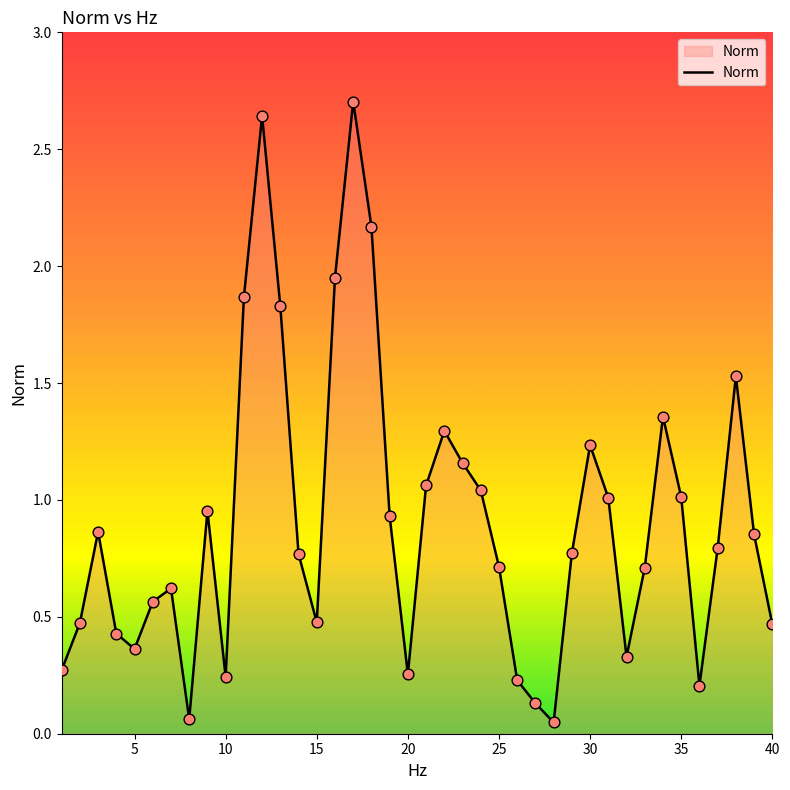

What is the maximum value shown in the chart?

2.7